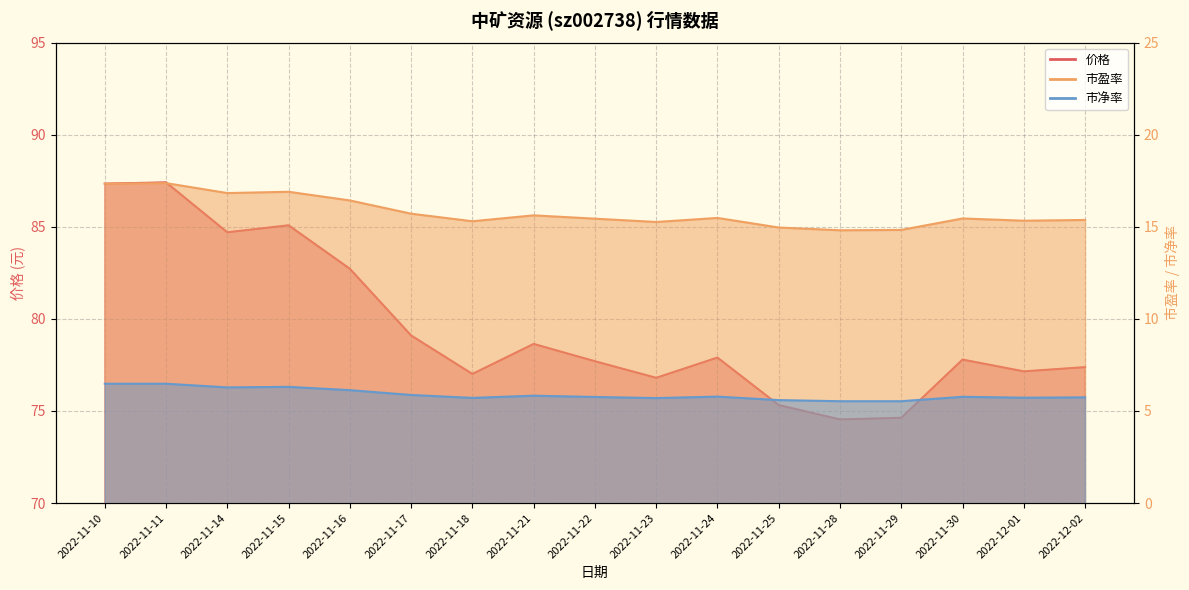

What are all the series names shown in the legend?

价格, 市盈率, 市净率